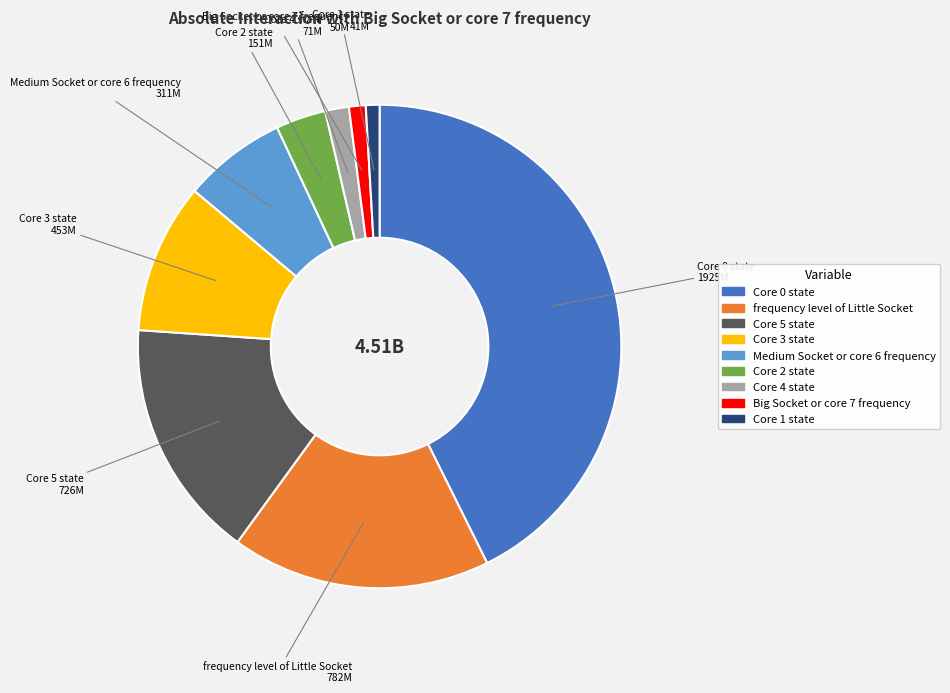

What is the ratio of the value at Core 3 state to the value at Core 1 state?

11.0